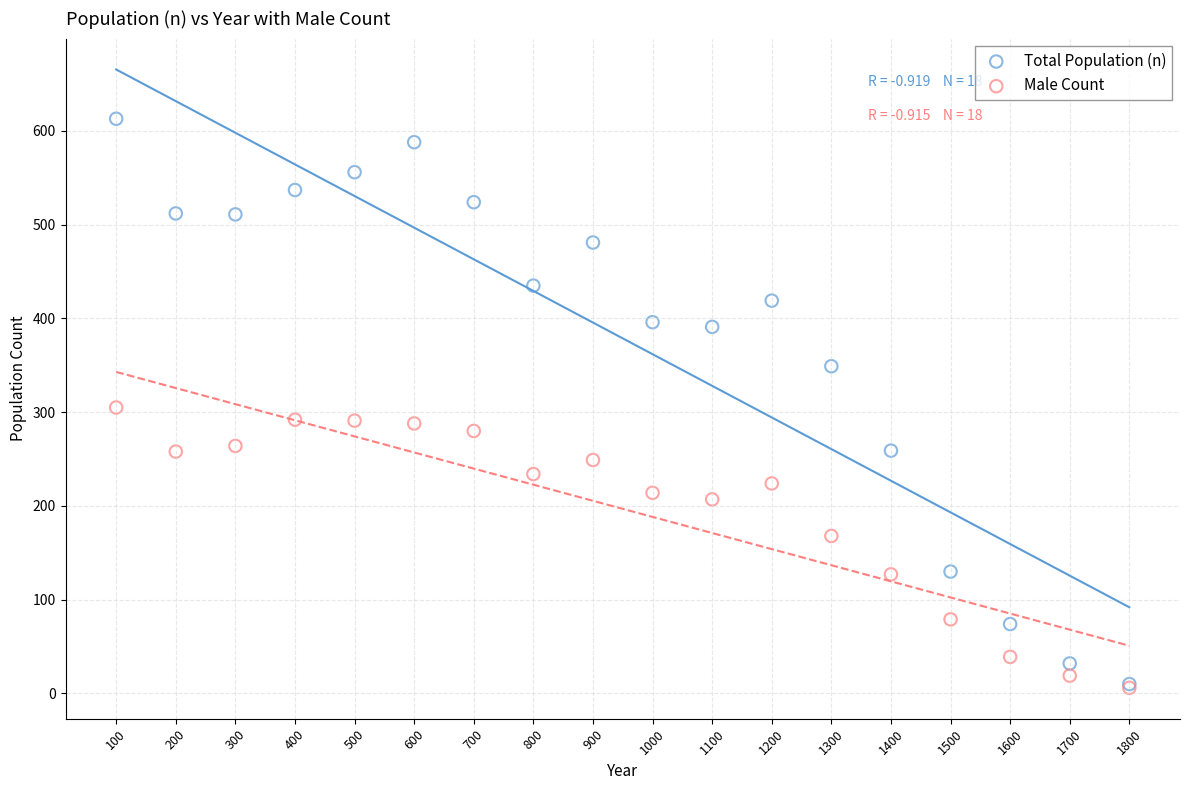

In the Male Count series, what Y value is closest to 155?

168